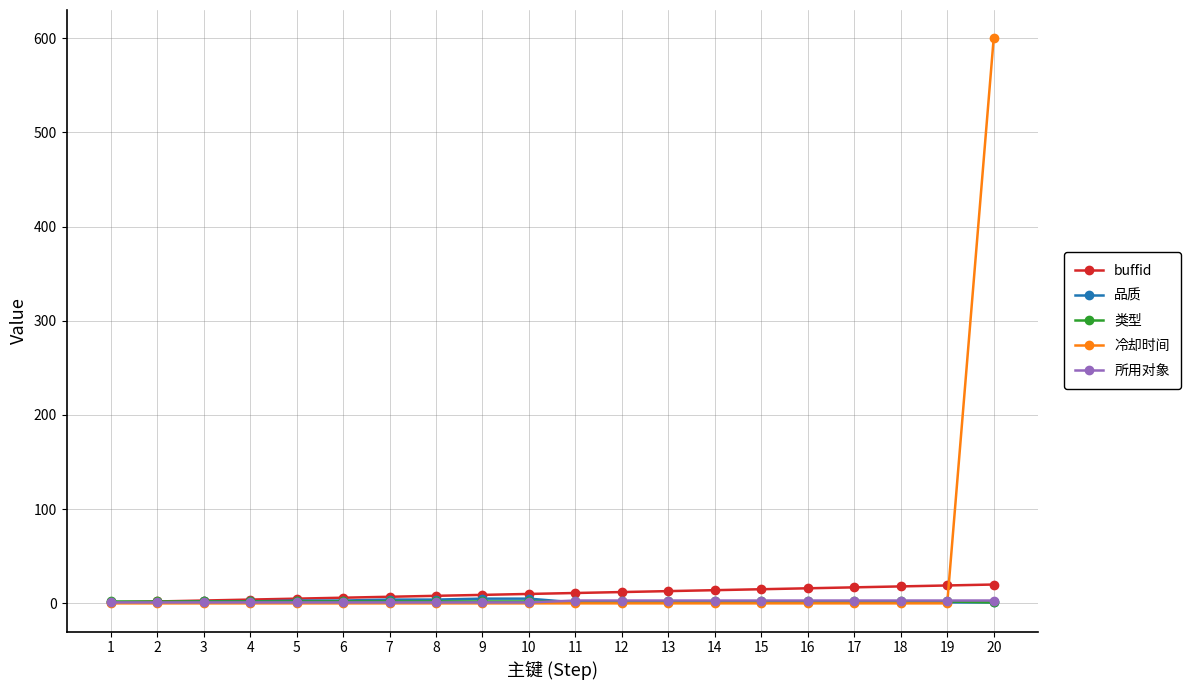

The value of 品质 at 16 is 1. True or false?

True